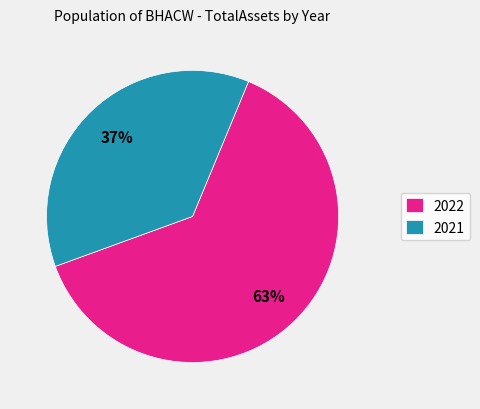

Is there any slice that represents more than half of the pie?

Yes